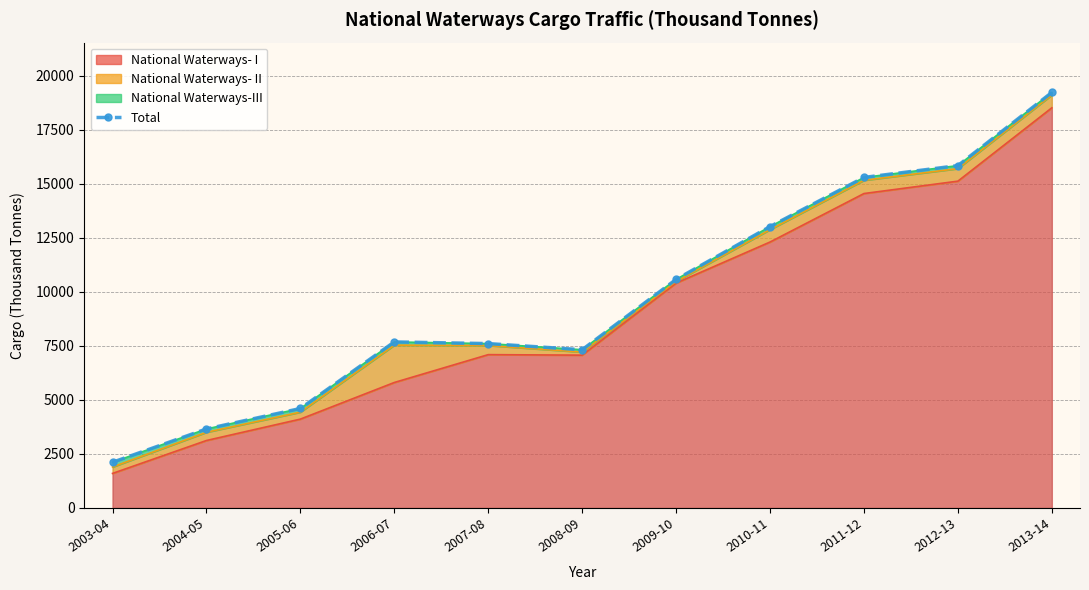

What is the sum of the values at 2012-13 and 2013-14?

35060